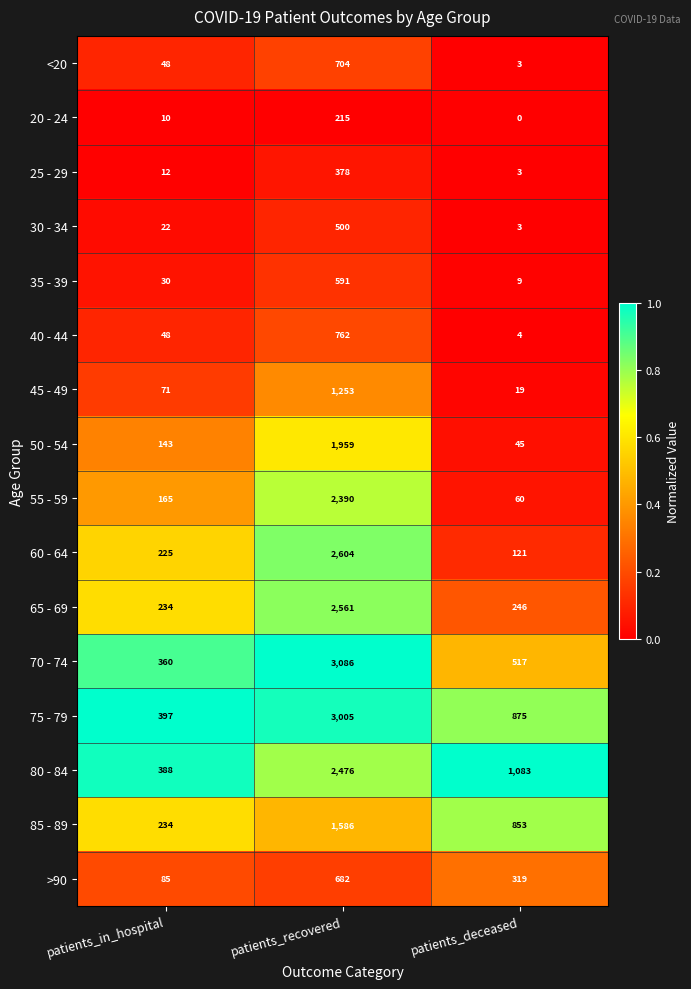

Is it true that 25 - 29 equals 378 at patients_recovered?

True